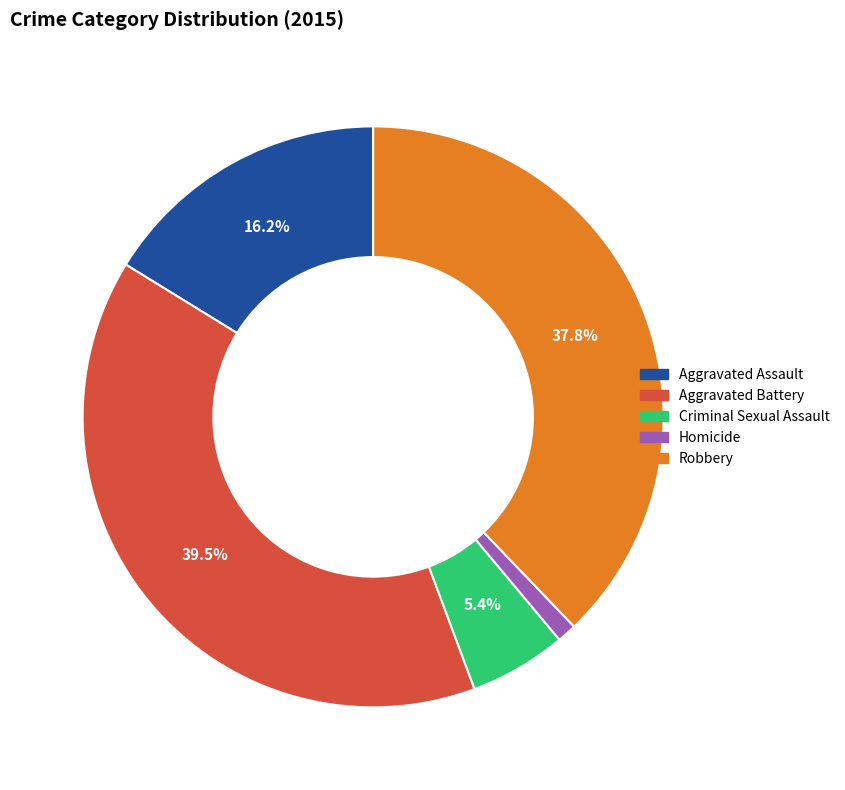

Which slice is the smallest?

Homicide